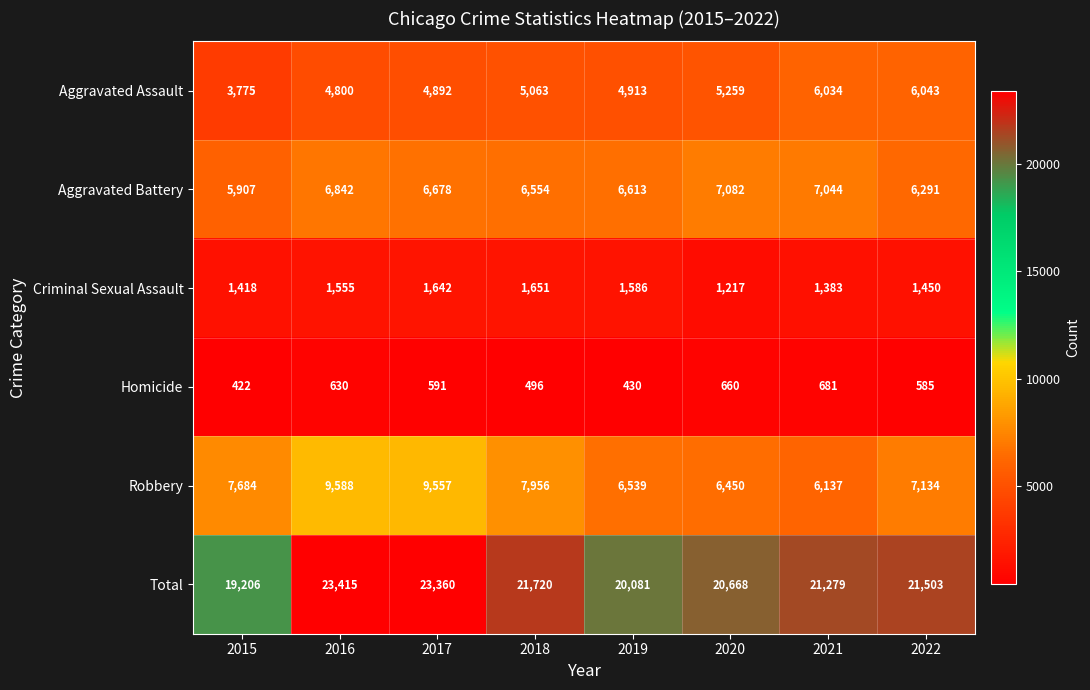

Which label corresponds to the smallest value in the chart?

2015